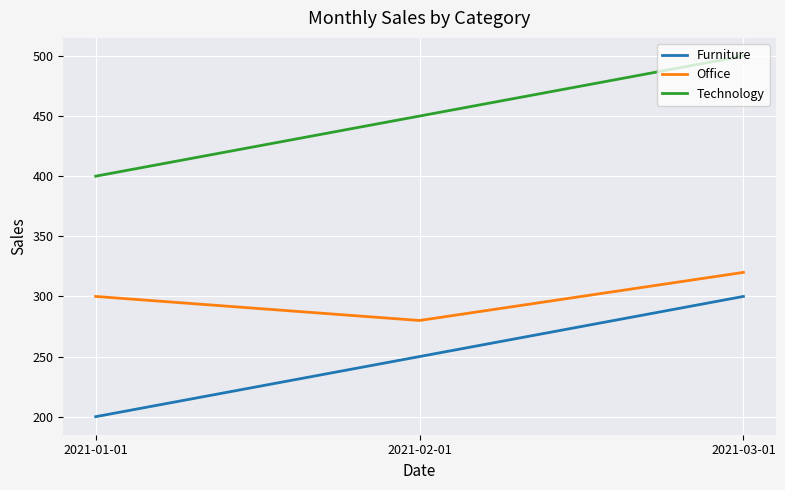

What is the difference between the highest and lowest values at 2021-01-01?

200